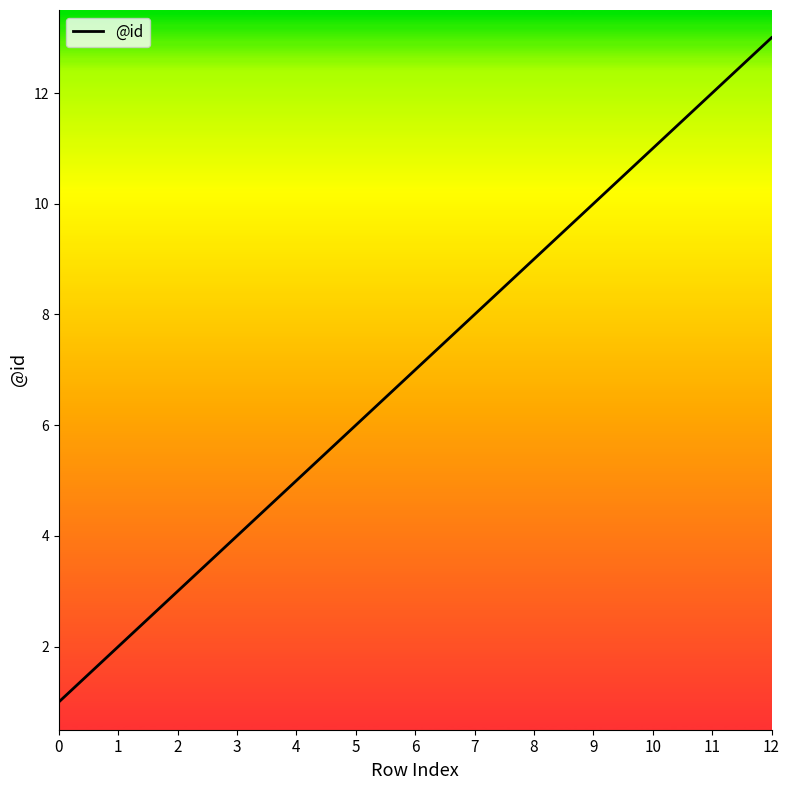

List the labels in order of value, largest first.

12, 11, 10, 9, 8, 7, 6, 5, 4, 3, 2, 1, 0